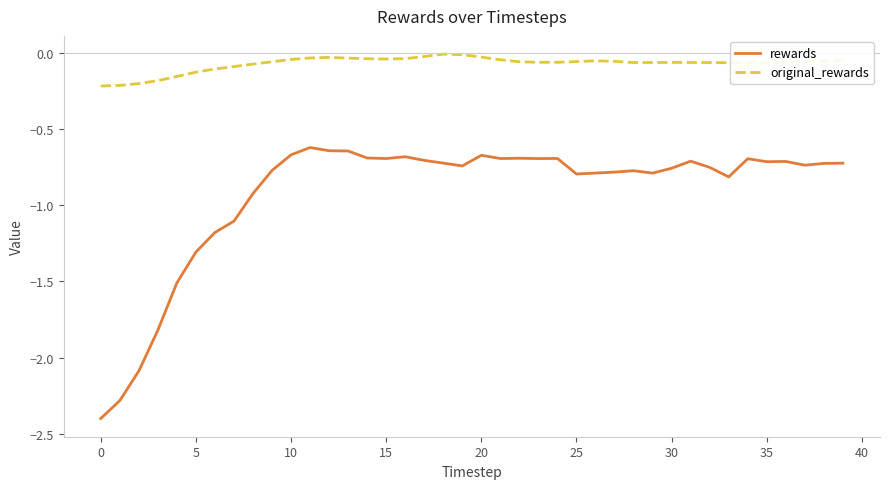

Which series has the largest total across all categories?

original_rewards